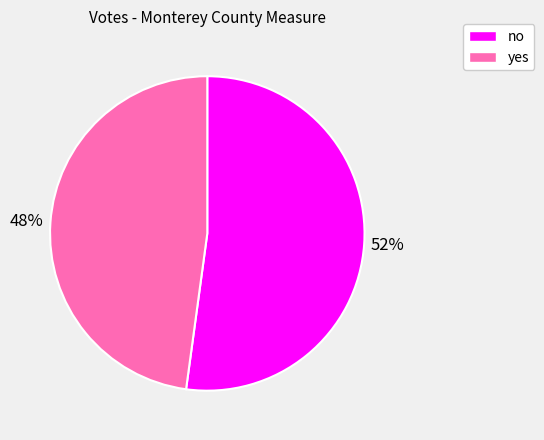

What is the smallest slice in the pie chart?

yes